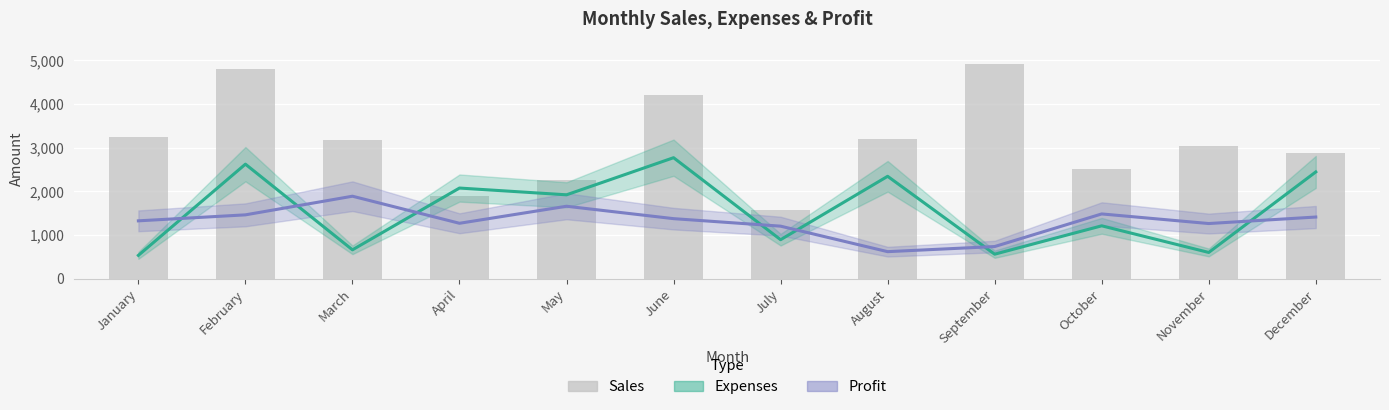

Reading left to right, list all the values displayed in this chart.

Expenses: 532	2621	659	2074	1919	2769	891	2343	559	1209	599	2443
Profit: 1323	1460	1887	1267	1657	1373	1201	617	734	1481	1261	1410
Sales: 3244	4797	3168	1899	2265	4197	1573	3199	4905	2519	3045	2867